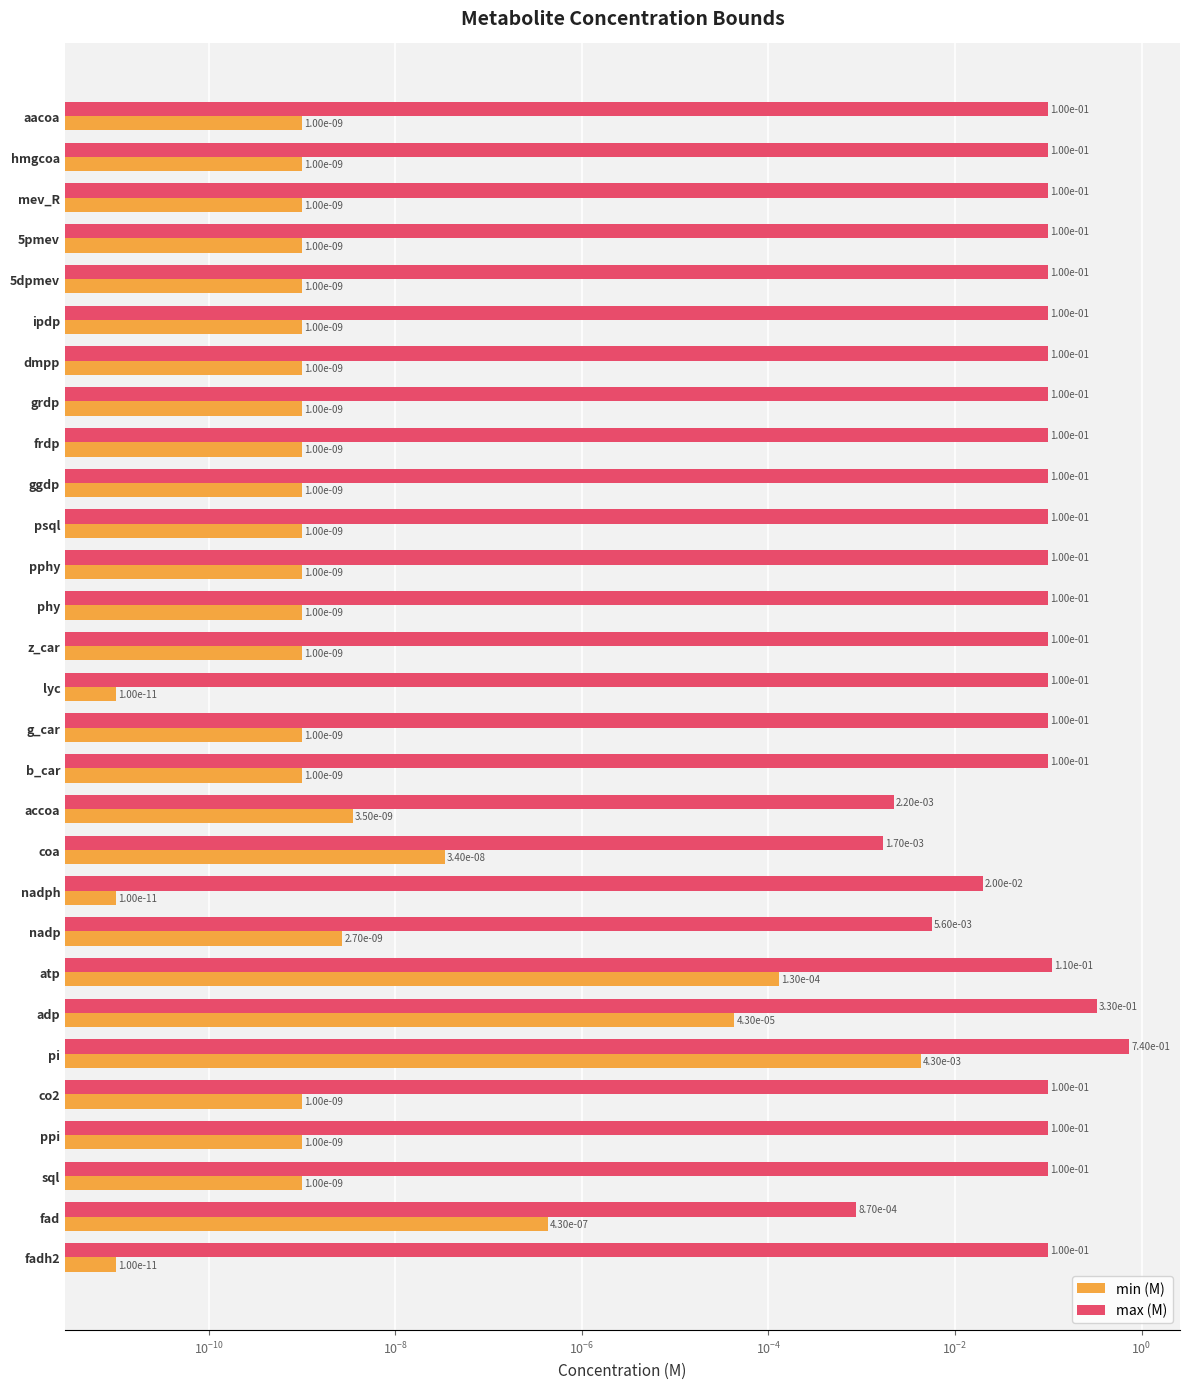

What position from the left is z_car?

14